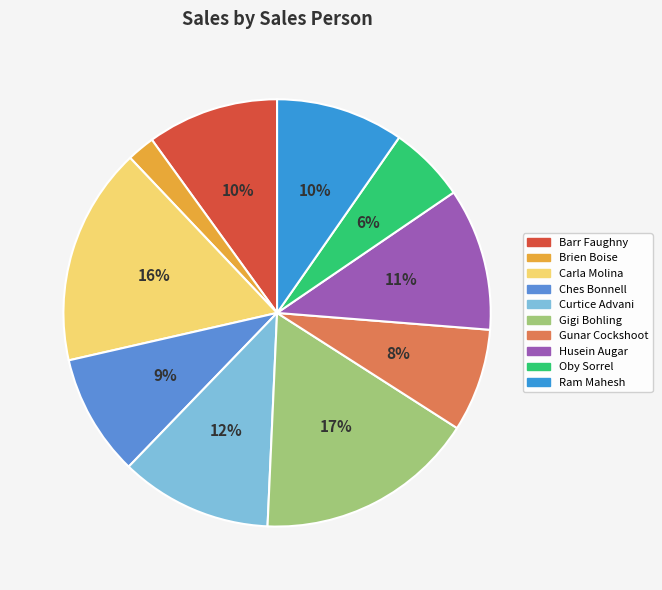

To the nearest percent, what percentage of the pie is Barr Faughny?

10%